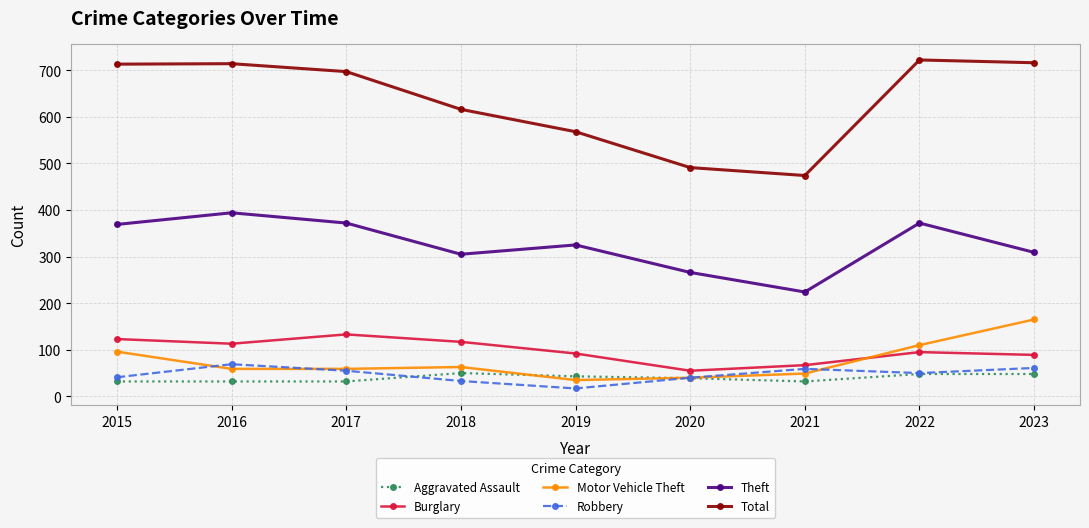

What are all the series names shown in the legend?

Aggravated Assault, Burglary, Motor Vehicle Theft, Robbery, Theft, Total